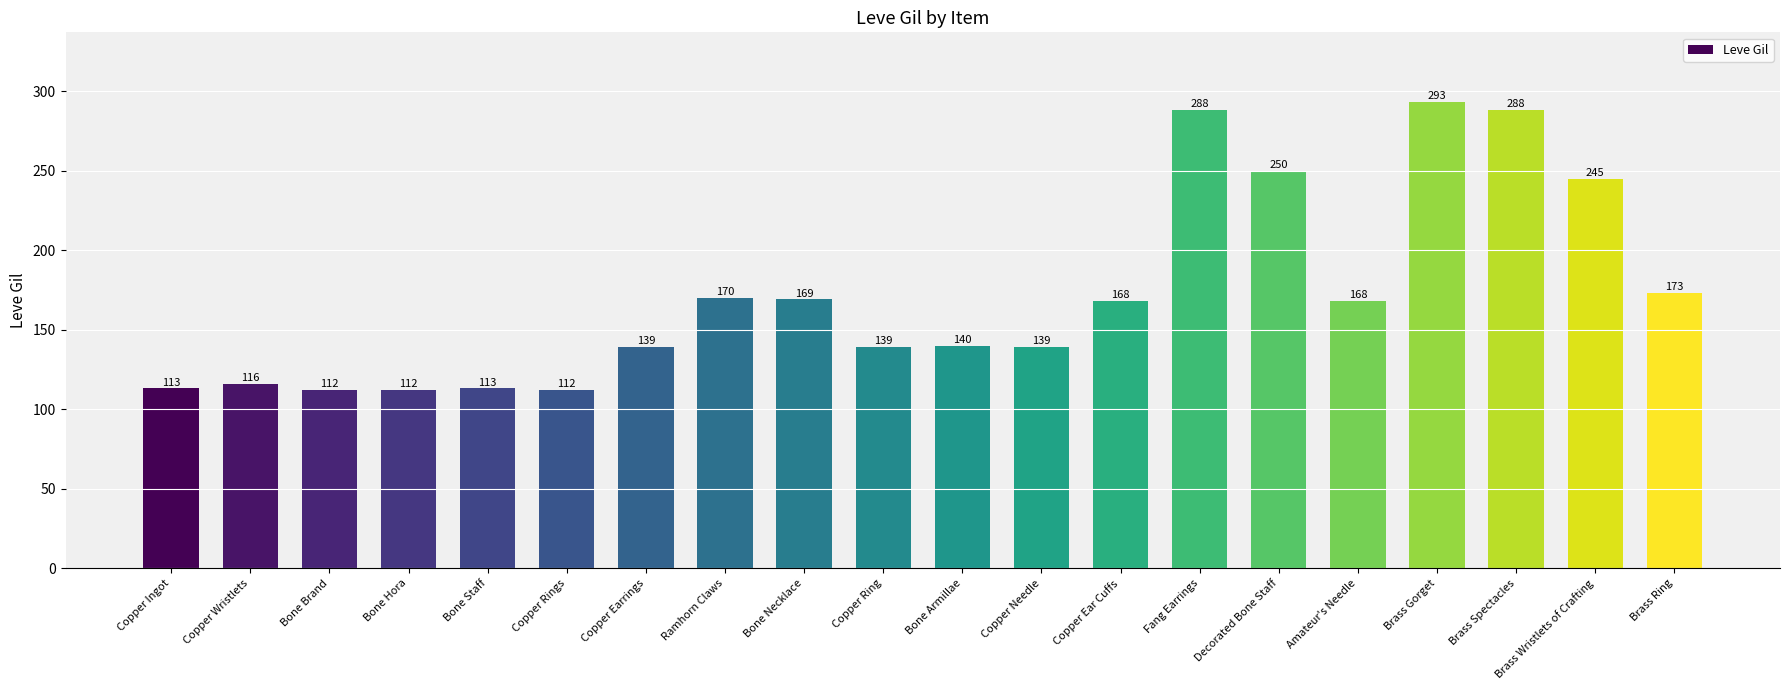

True or false: the data shows 173 at Brass Ring.

True